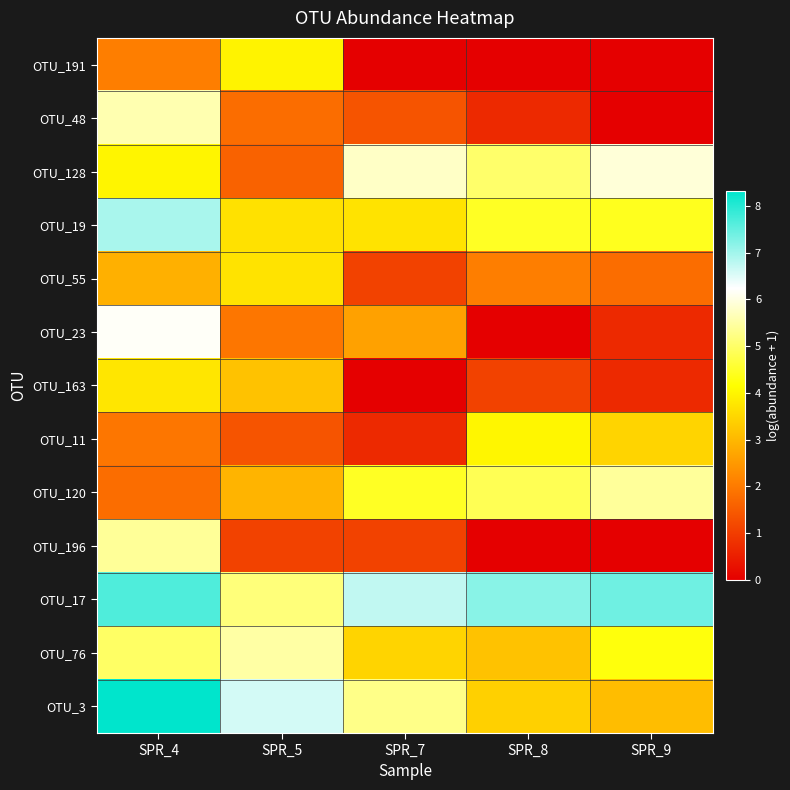

Reading left to right, list all the values displayed in this chart.

OTU_191: SPR_4=2.1	SPR_5=4.0	SPR_7=0.0	SPR_8=0.0	SPR_9=0.0
OTU_48: SPR_4=5.6	SPR_5=1.8	SPR_7=1.4	SPR_8=0.7	SPR_9=0.0
OTU_128: SPR_4=4.0	SPR_5=1.6	SPR_7=5.8	SPR_8=5.0	SPR_9=5.9
OTU_19: SPR_4=6.9	SPR_5=3.7	SPR_7=3.7	SPR_8=4.5	SPR_9=4.4
OTU_55: SPR_4=2.9	SPR_5=3.7	SPR_7=1.1	SPR_8=2.1	SPR_9=1.8
OTU_23: SPR_4=6.2	SPR_5=1.9	SPR_7=2.6	SPR_8=0.0	SPR_9=0.7
OTU_163: SPR_4=3.8	SPR_5=3.2	SPR_7=0.0	SPR_8=1.1	SPR_9=0.7
OTU_11: SPR_4=1.9	SPR_5=1.4	SPR_7=0.7	SPR_8=4.0	SPR_9=3.5
OTU_120: SPR_4=1.8	SPR_5=2.9	SPR_7=4.5	SPR_8=4.9	SPR_9=5.4
OTU_196: SPR_4=5.4	SPR_5=1.1	SPR_7=1.1	SPR_8=0.0	SPR_9=0.0
OTU_17: SPR_4=7.7	SPR_5=5.2	SPR_7=6.7	SPR_8=7.2	SPR_9=7.4
OTU_76: SPR_4=5.0	SPR_5=5.5	SPR_7=3.5	SPR_8=3.2	SPR_9=4.3
OTU_3: SPR_4=8.3	SPR_5=6.6	SPR_7=5.3	SPR_8=3.4	SPR_9=3.1